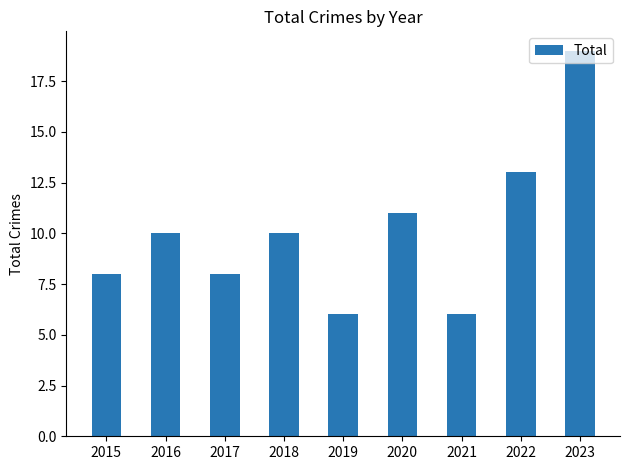

Reading left to right, list all the values displayed in this chart.

8	10	8	10	6	11	6	13	19